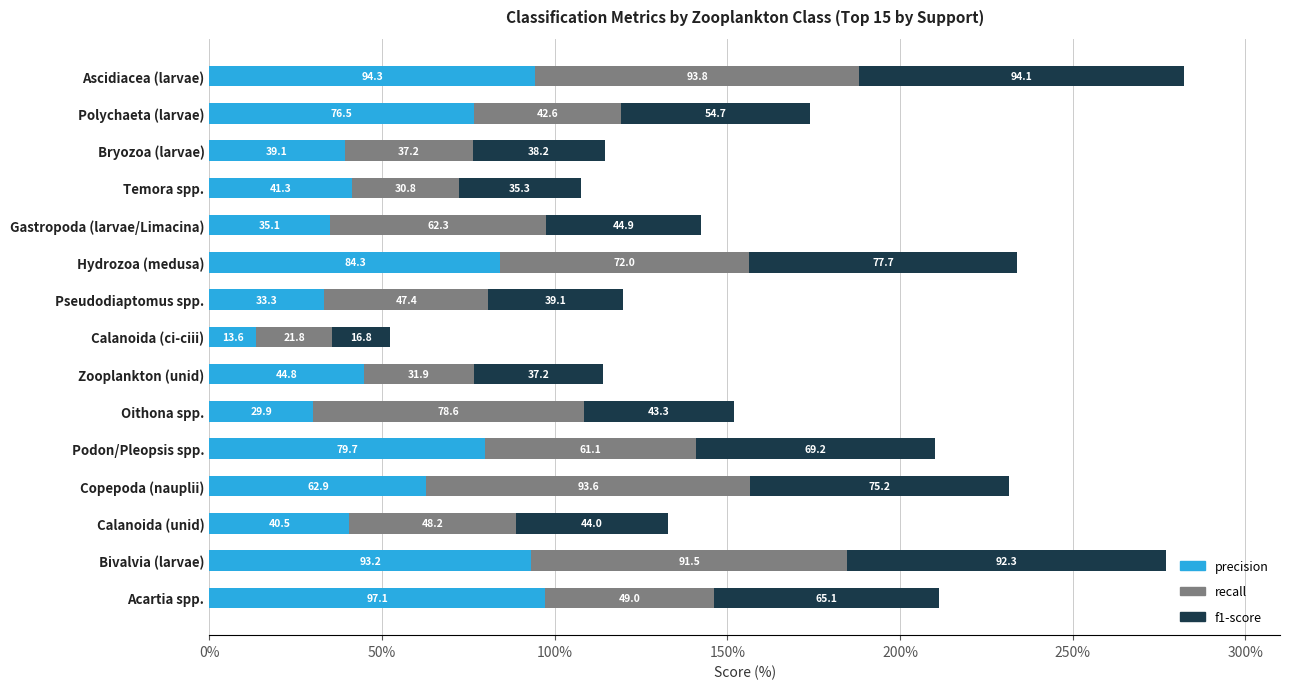

What is the minimum value for precision?

13.6